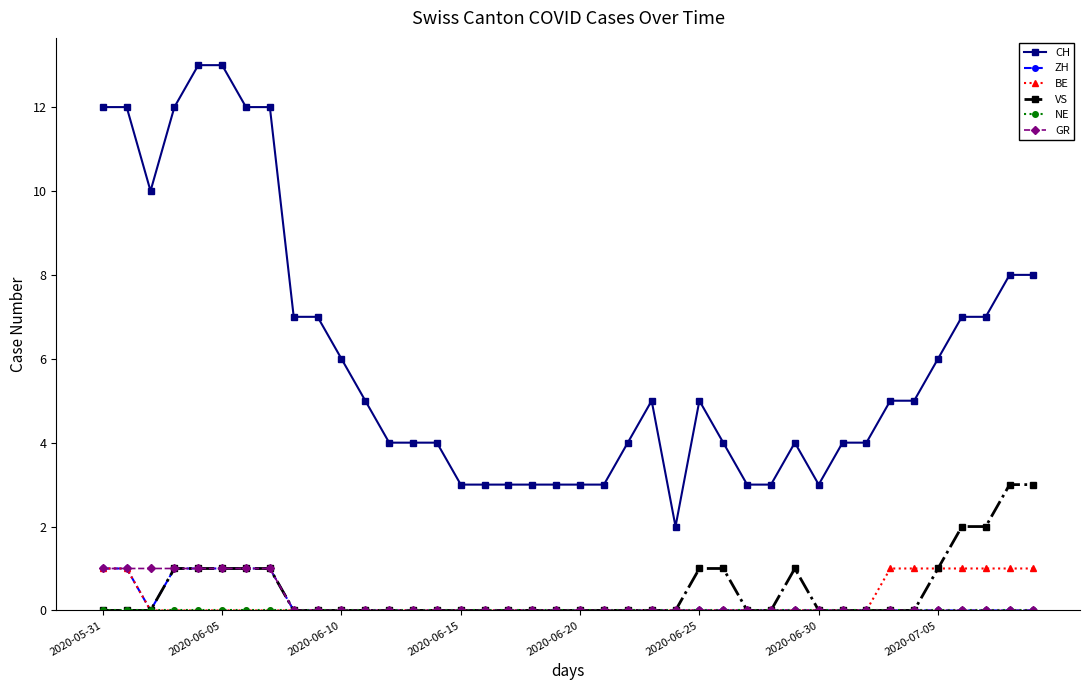

Which series has the largest total across all categories?

CH